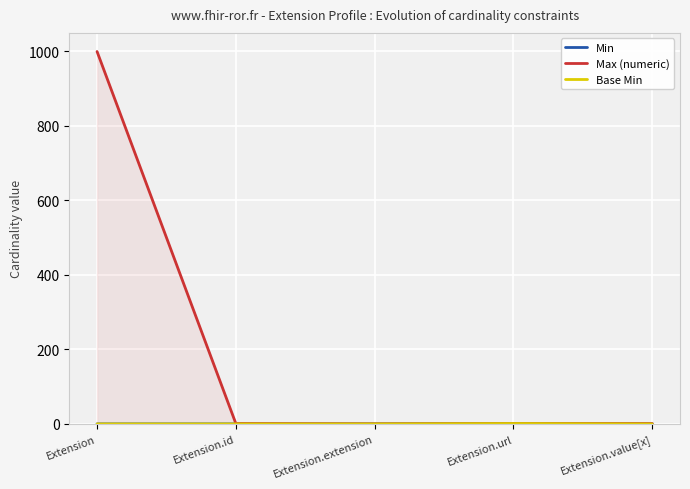

Which series has the widest spread of values?

Max (numeric)